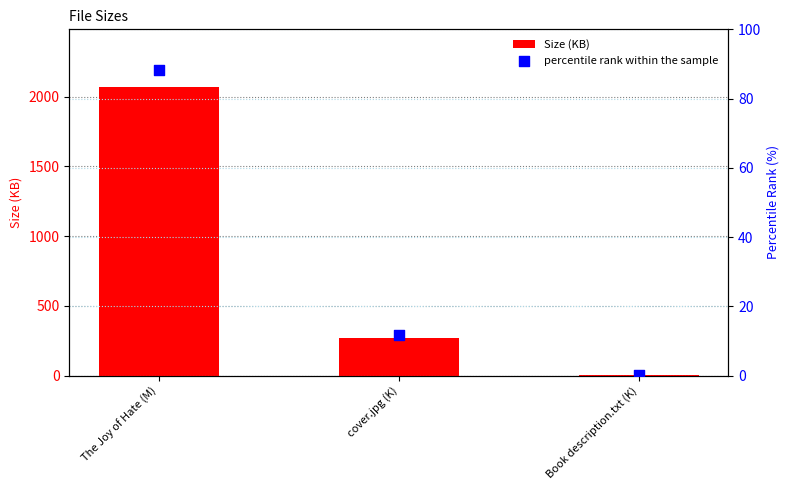

At how many categories does at least one series exceed 1297?

1